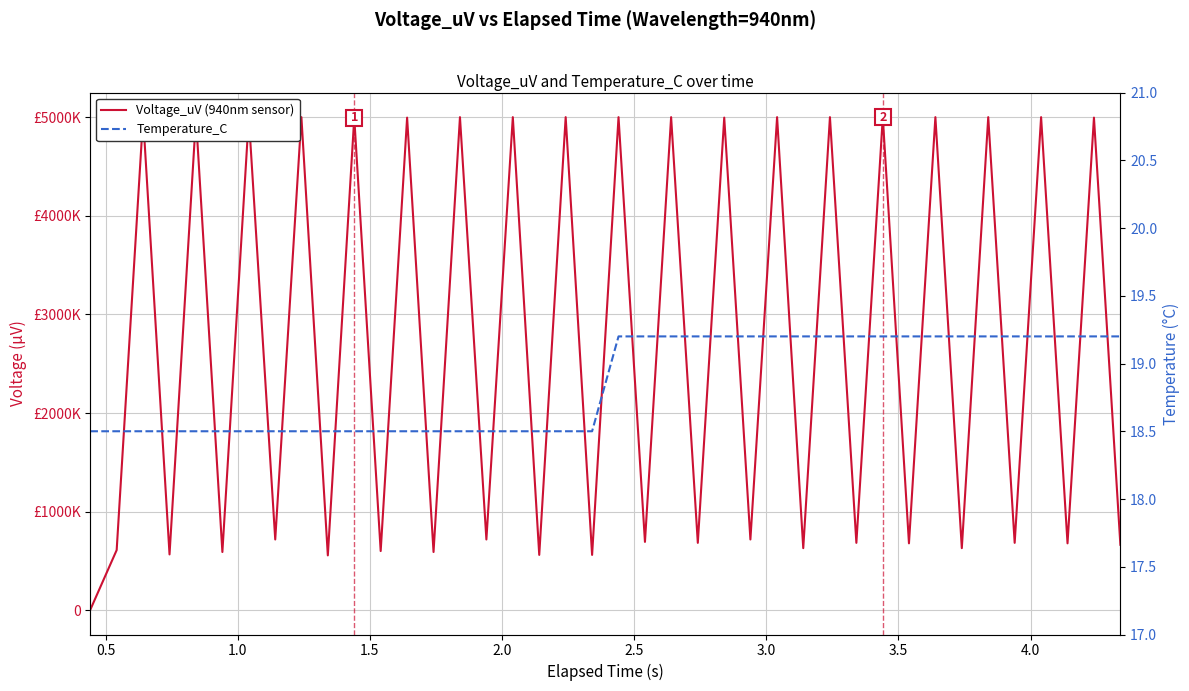

Count the Temperature_C values in the range 18 to 19.

20